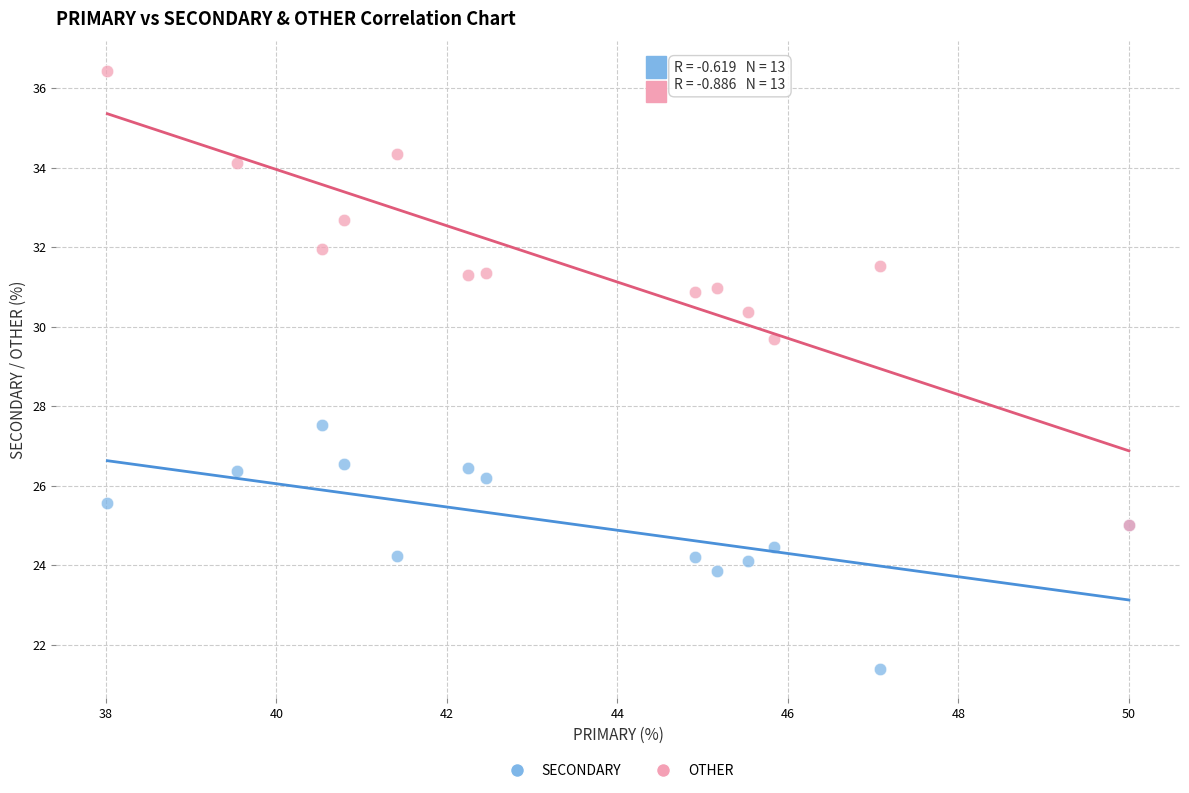

What are all the series names shown in the legend?

SECONDARY, OTHER